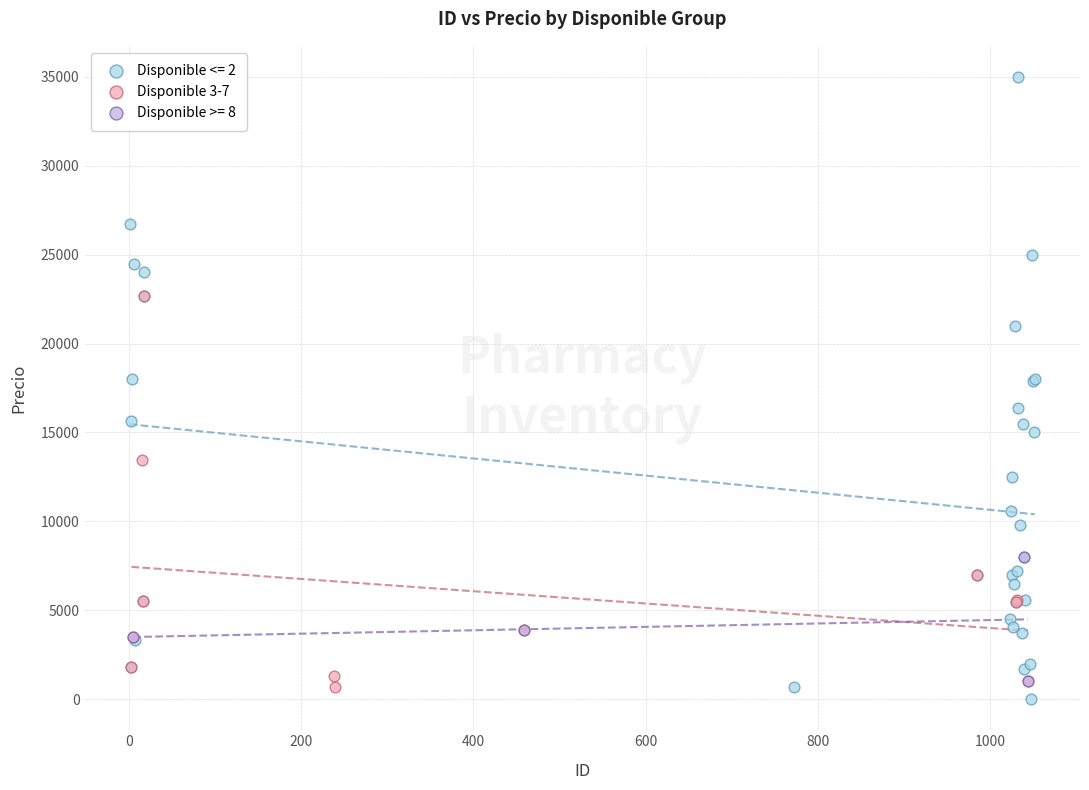

Which series has the widest spread of Y values?

Disponible <= 2